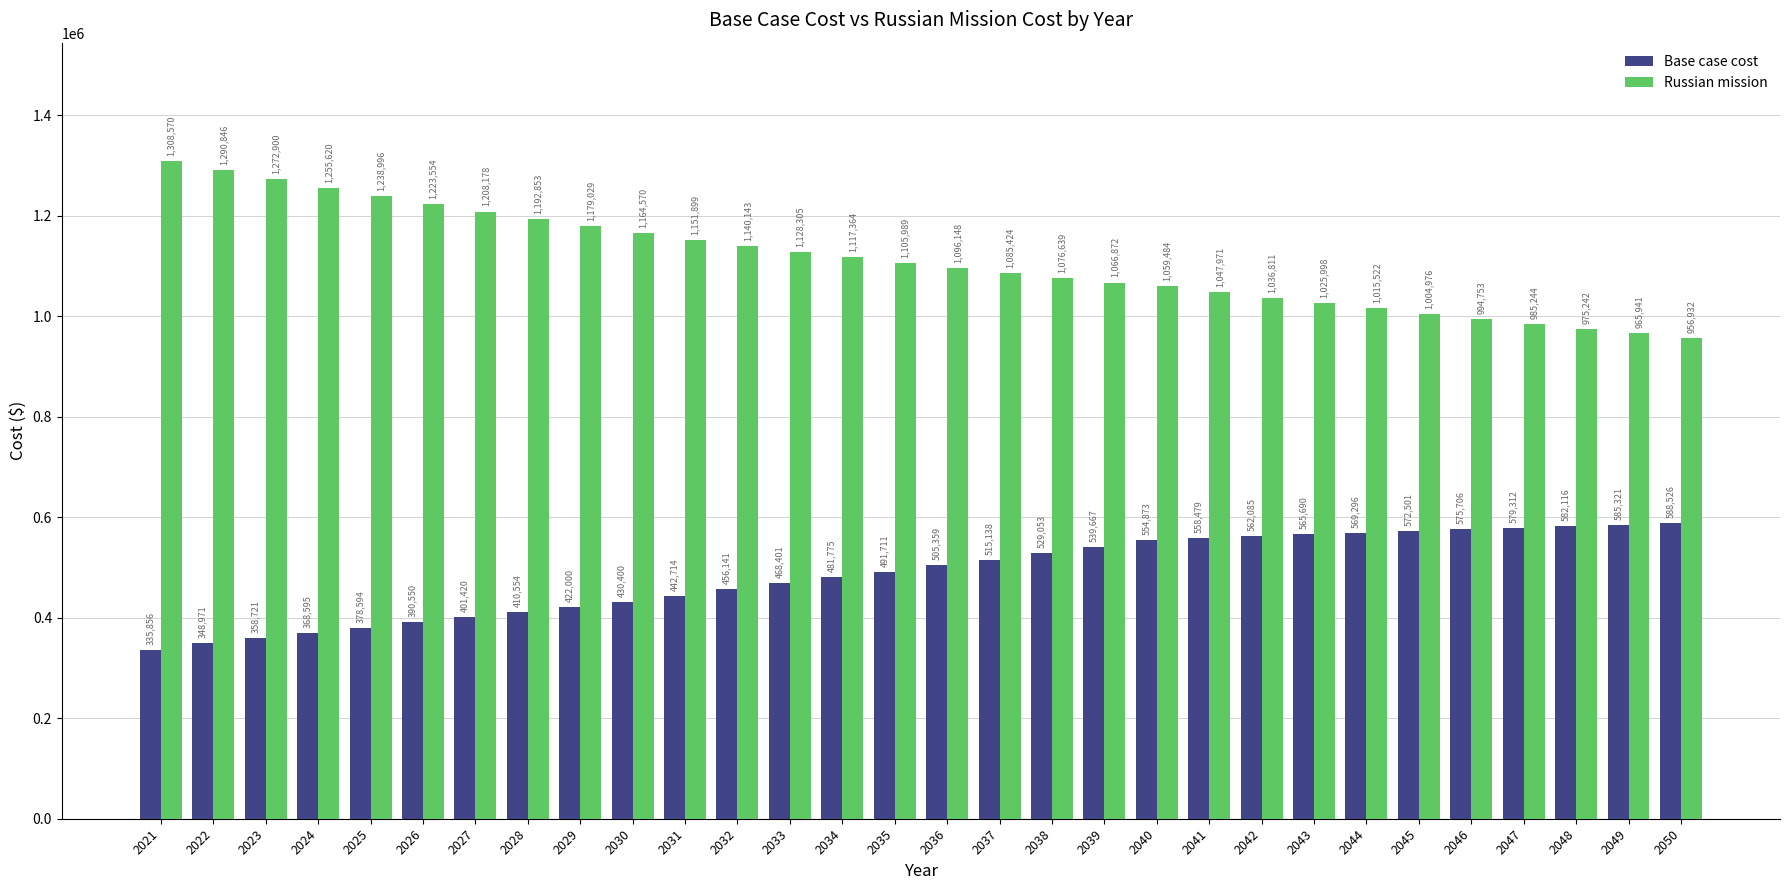

List the labels in order of Base case cost value, largest first.

2050, 2049, 2048, 2047, 2046, 2045, 2044, 2043, 2042, 2041, 2040, 2039, 2038, 2037, 2036, 2035, 2034, 2033, 2032, 2031, 2030, 2029, 2028, 2027, 2026, 2025, 2024, 2023, 2022, 2021